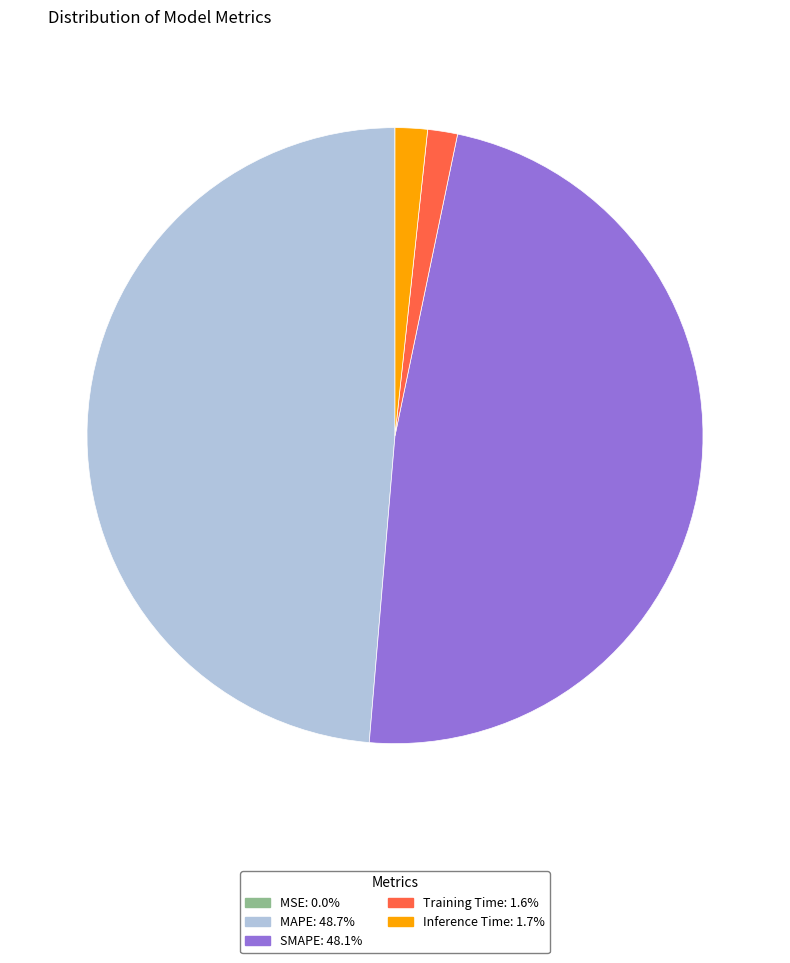

The Inference Time slice represents 2% of the pie. True or false?

True